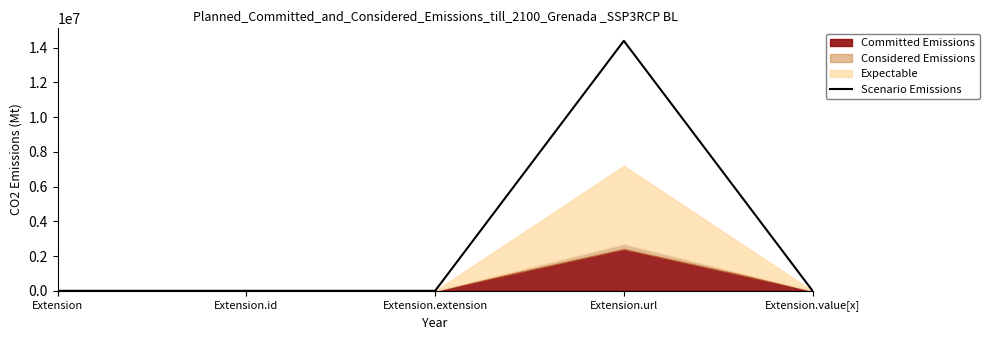

List the labels in order of value, smallest first.

Extension, Extension.id, Extension.extension, Extension.value[x], Extension.url